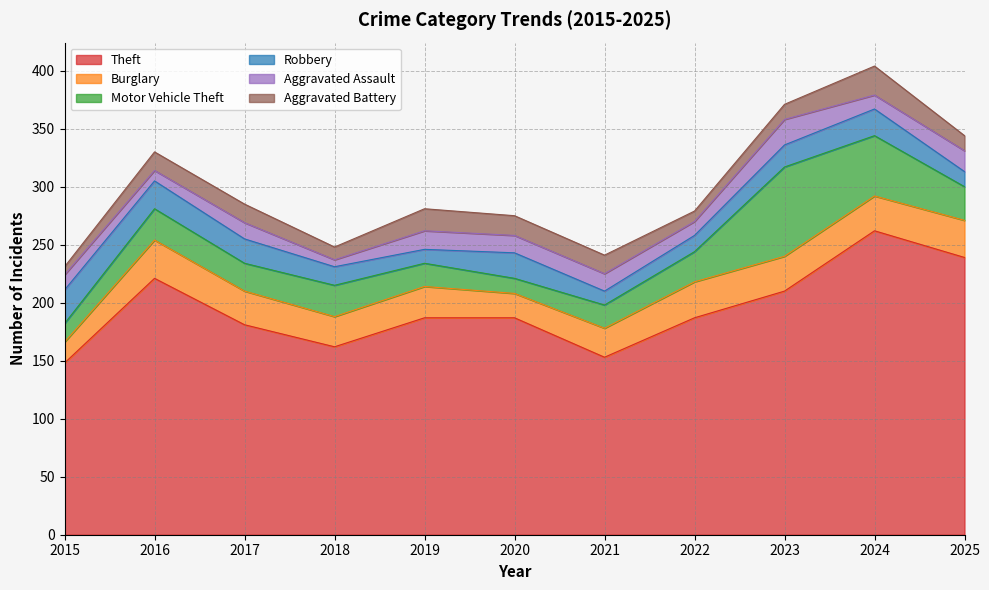

What is the value of the Aggravated Assault point at the 3rd from the left?

14